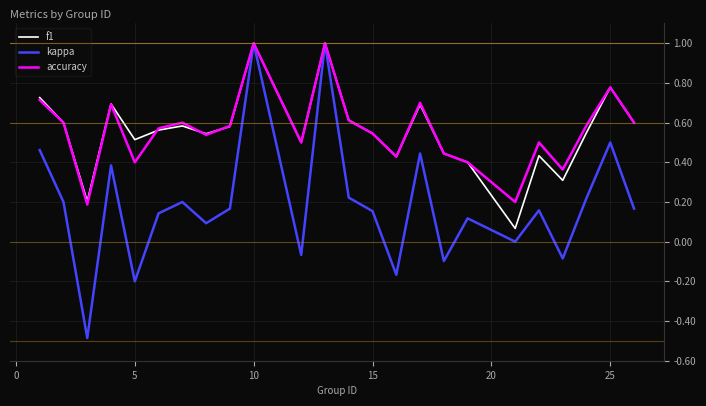

What is the maximum value for accuracy?

1.0